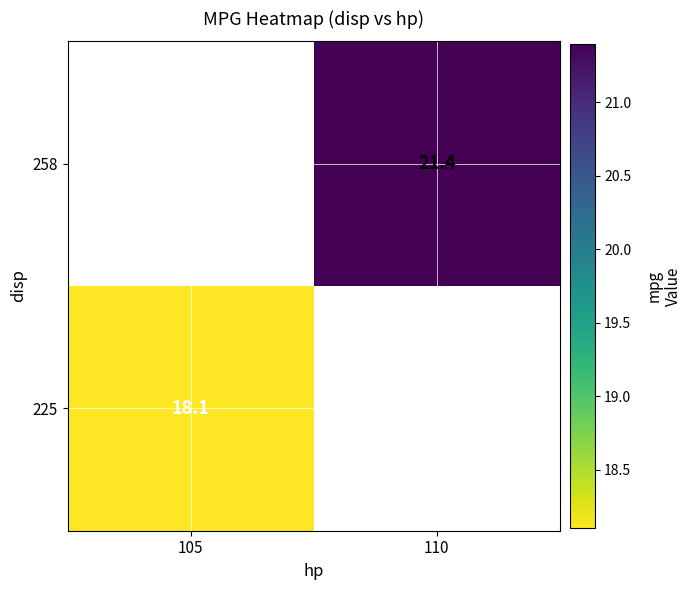

What is the minimum value shown in the chart?

18.1